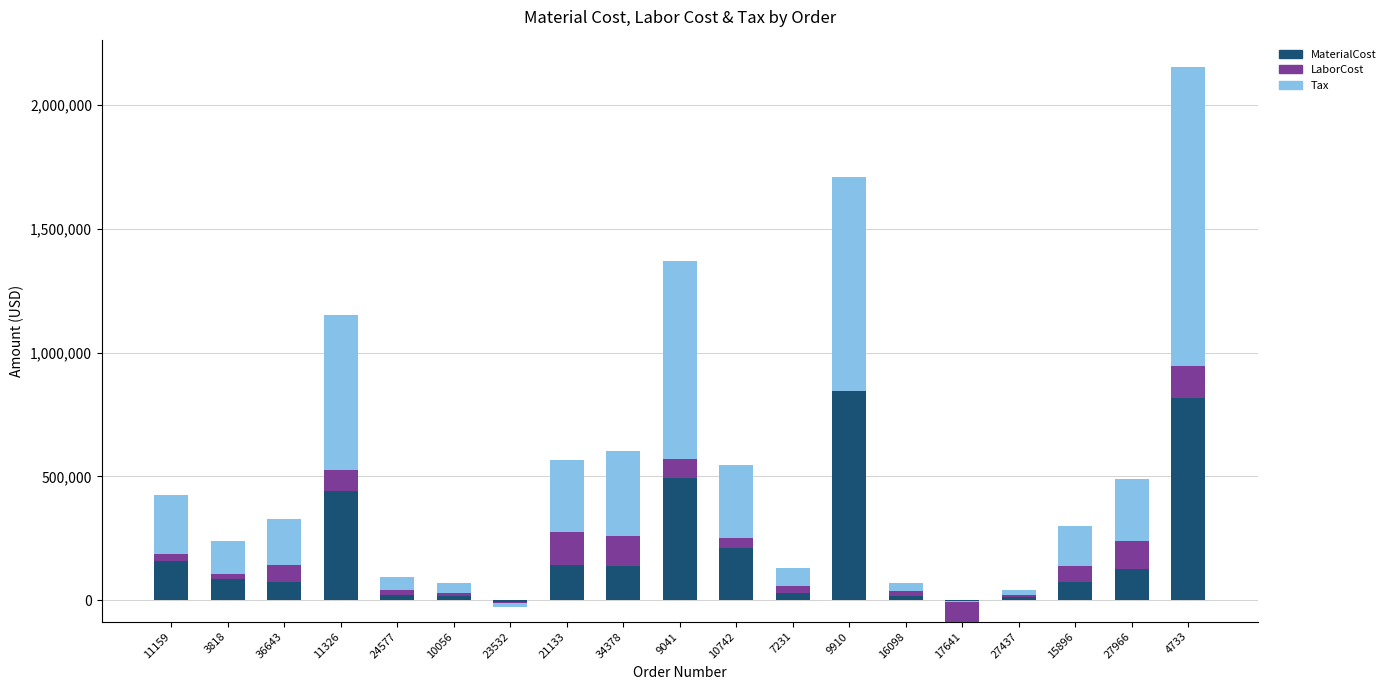

What is the label of the 1st bar from the left?

11159